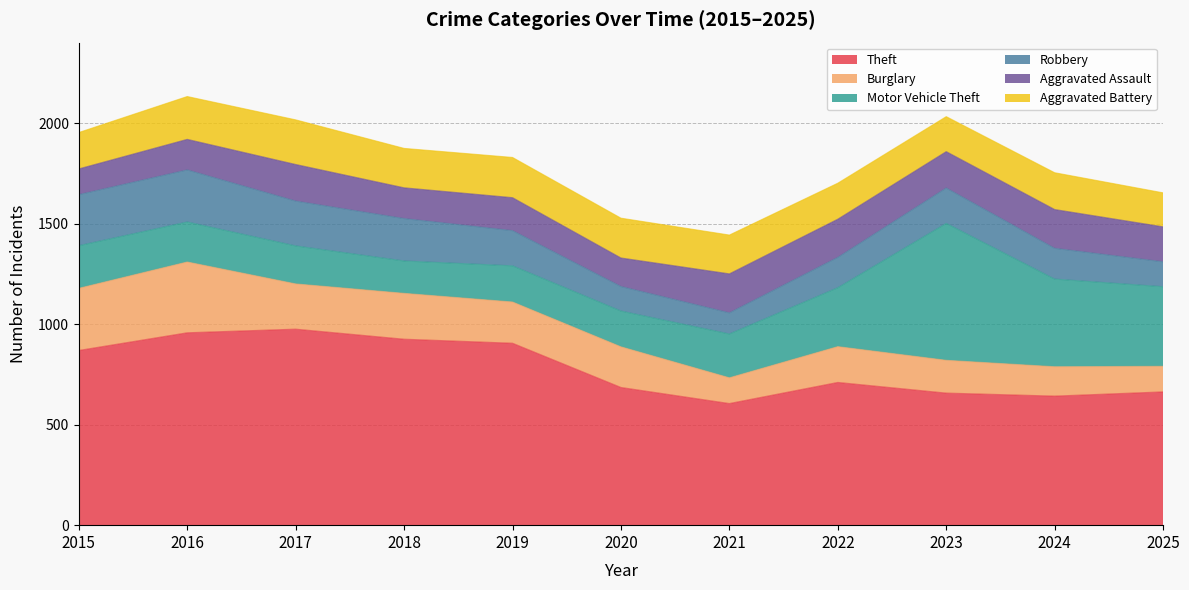

What is the sum of all Motor Vehicle Theft values?

3143